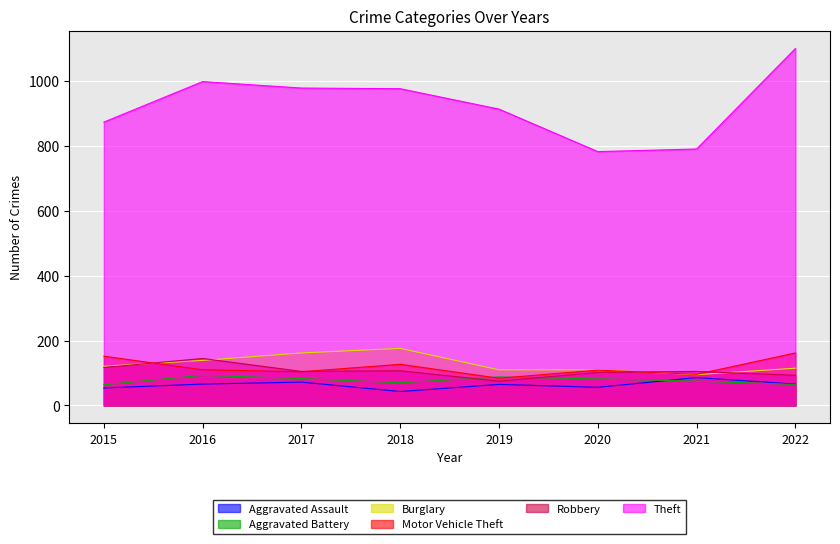

What is the difference between the maximum and minimum values in the Aggravated Battery series?

29